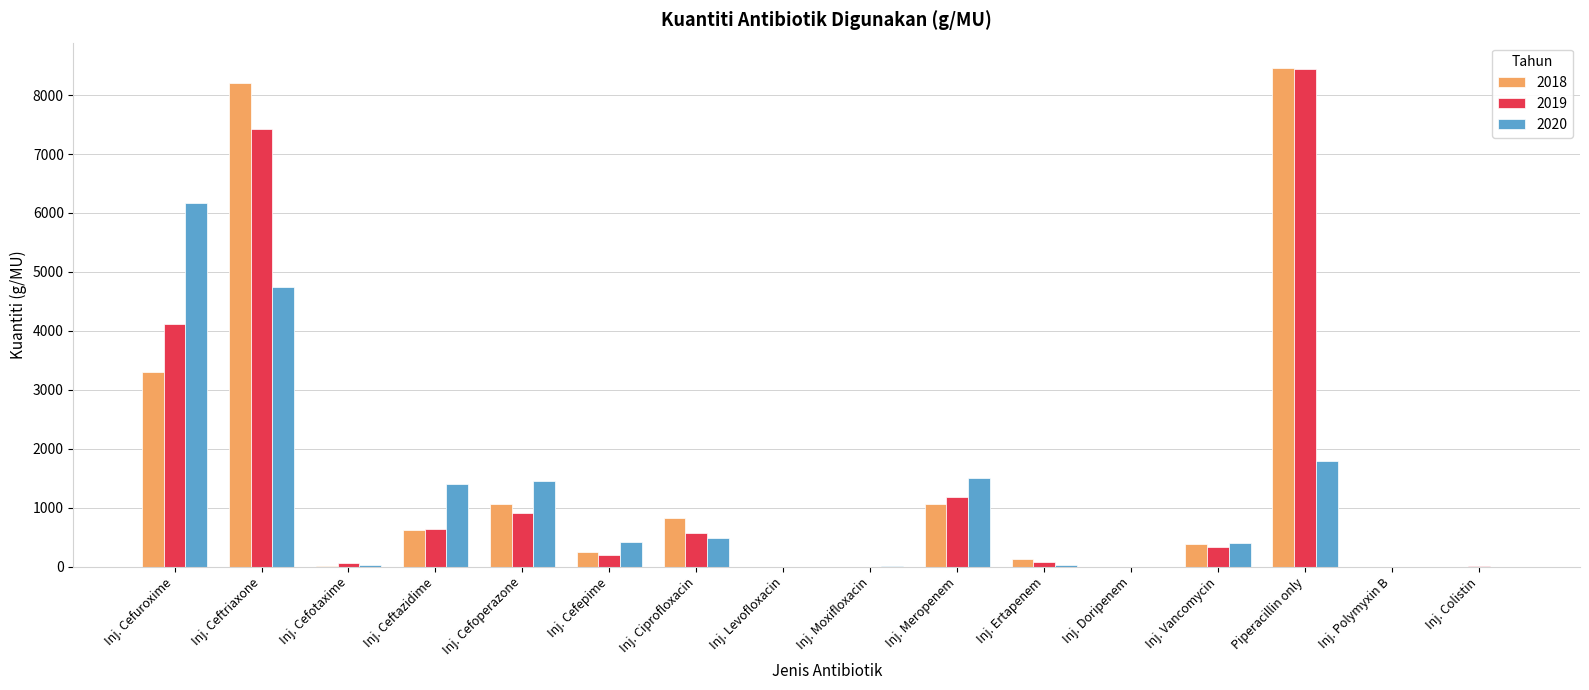

What is the maximum value for 2020?

6173